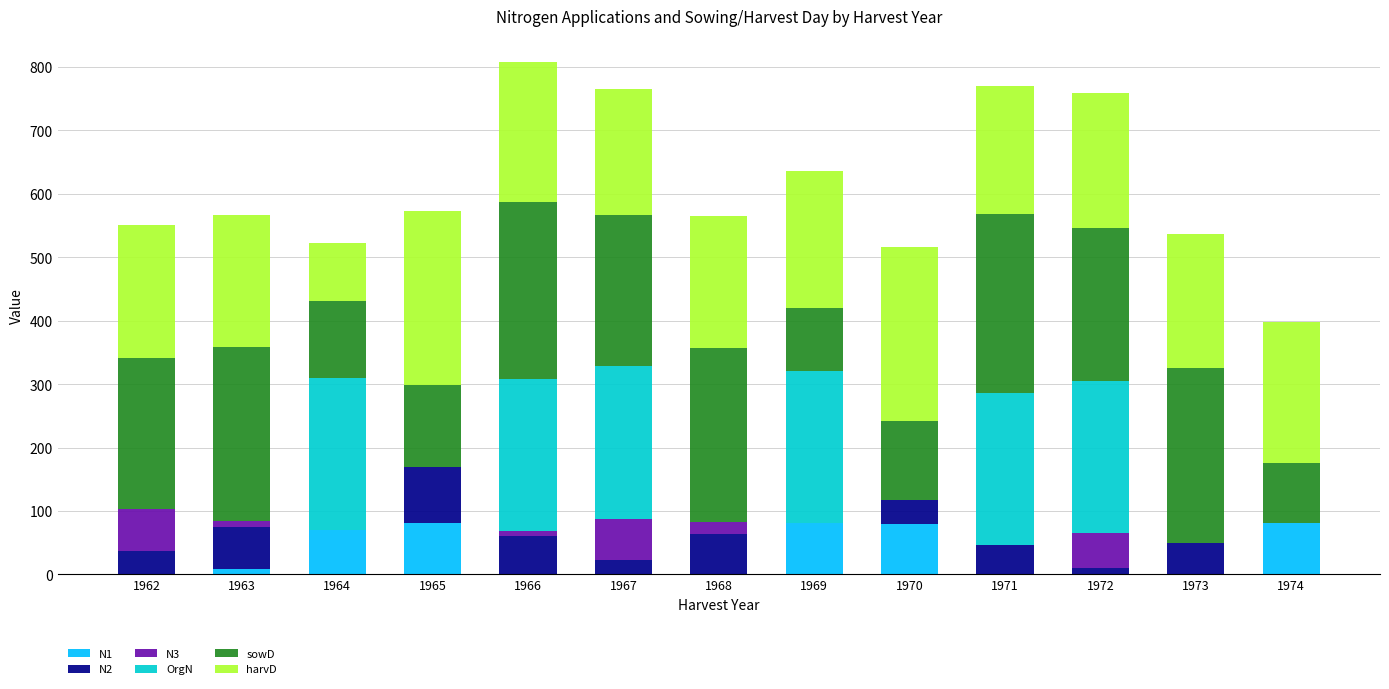

What is the total value across all series at 1962?

551.0